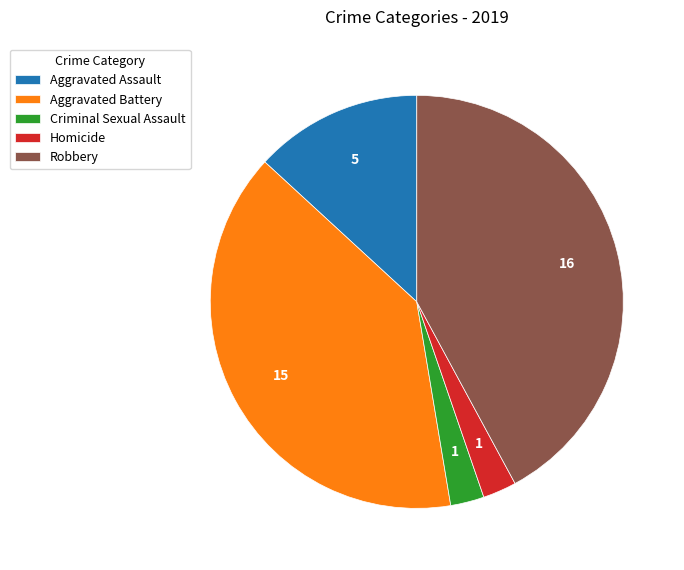

What is the largest slice in the pie chart?

Robbery